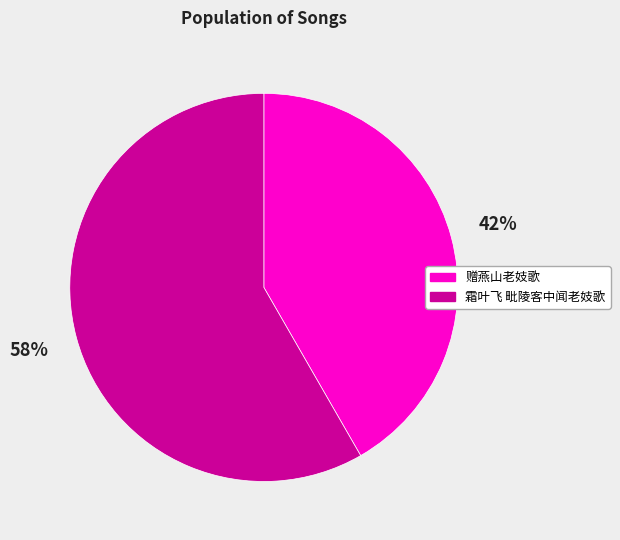

The 霜叶飞 毗陵客中闻老妓歌 slice represents 58% of the pie. True or false?

True